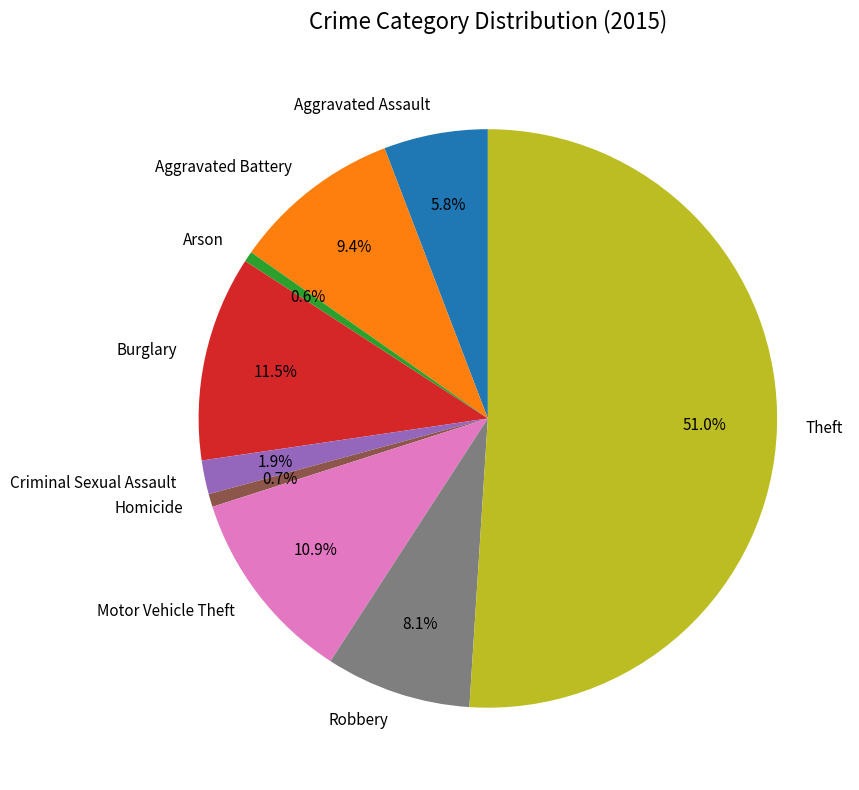

Combined, do Burglary and Criminal Sexual Assault account for over 50%?

No